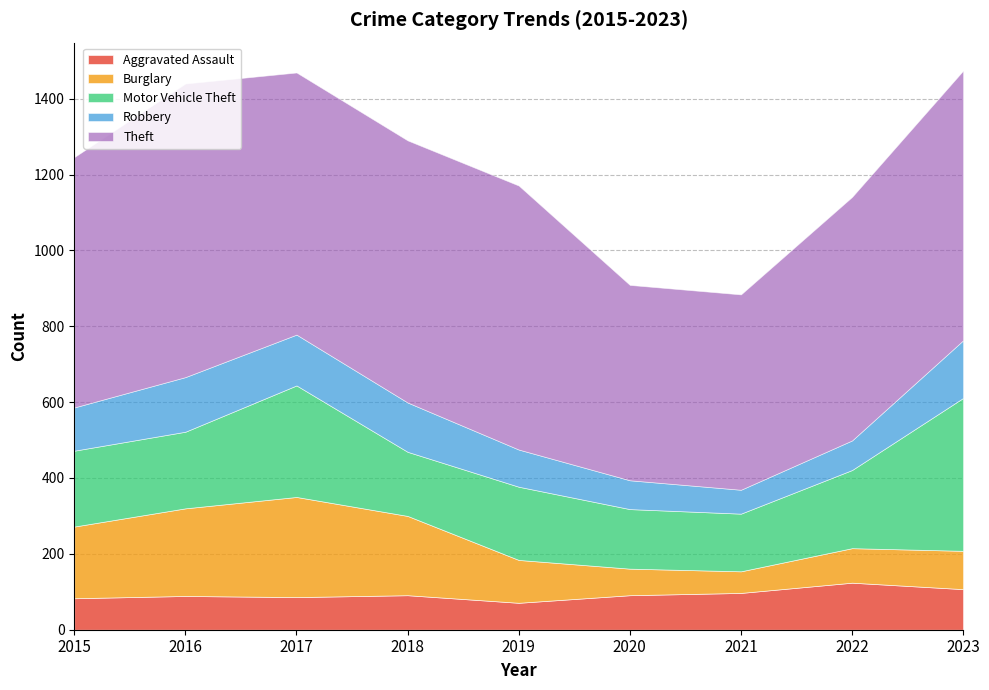

Reading left to right, extract all data points from this chart.

Aggravated Assault: 2015=83	2016=89	2017=86	2018=91	2019=71	2020=91	2021=97	2022=124	2023=107
Burglary: 2015=189	2016=231	2017=264	2018=209	2019=113	2020=70	2021=57	2022=91	2023=101
Motor Vehicle Theft: 2015=200	2016=202	2017=294	2018=169	2019=193	2020=157	2021=152	2022=206	2023=403
Robbery: 2015=114	2016=144	2017=134	2018=130	2019=98	2020=76	2021=63	2022=78	2023=152
Theft: 2015=660	2016=774	2017=691	2018=691	2019=696	2020=515	2021=515	2022=642	2023=711